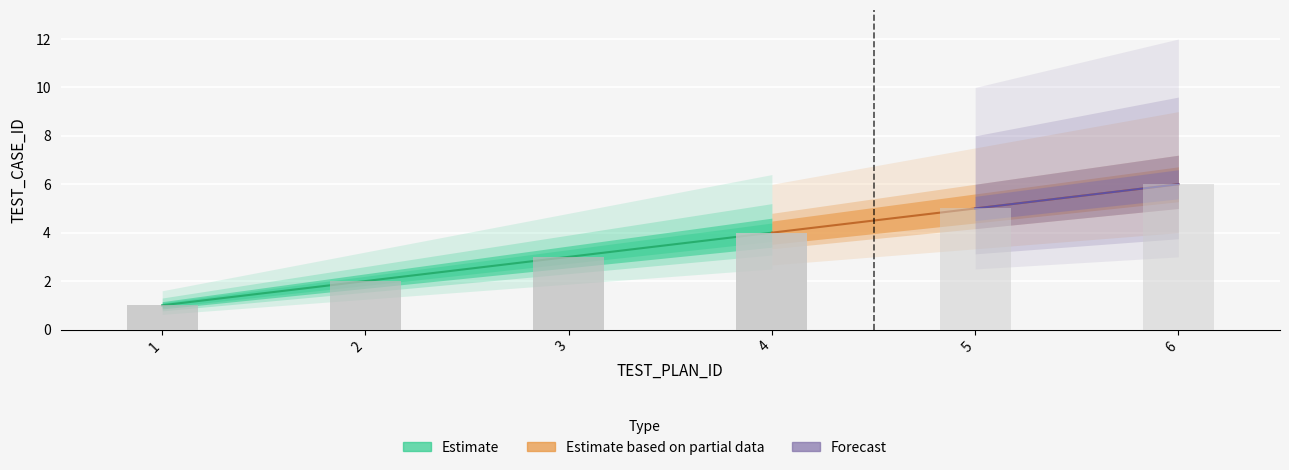

What is the maximum value shown in the chart?

6